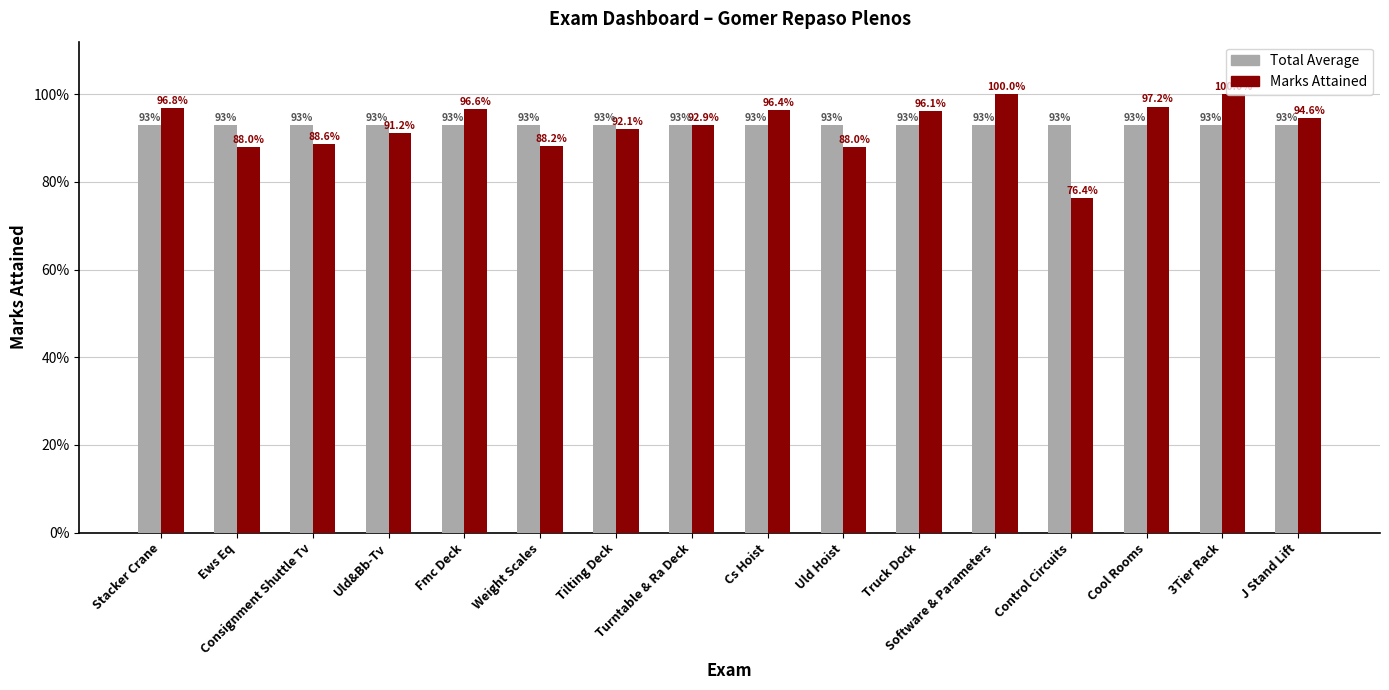

Does the chart contain stacked bars?

No